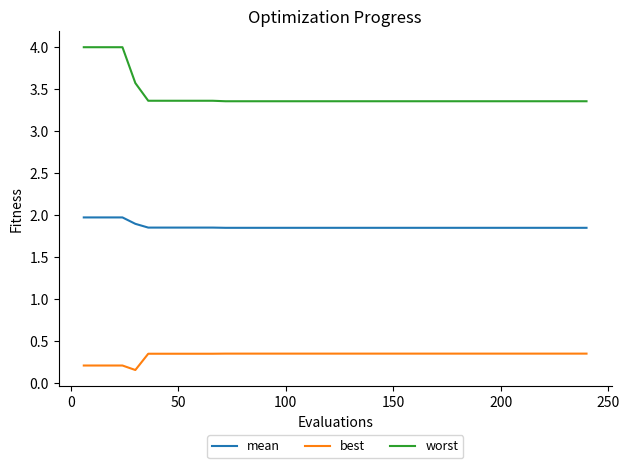

What is the greatest value displayed?

4.0